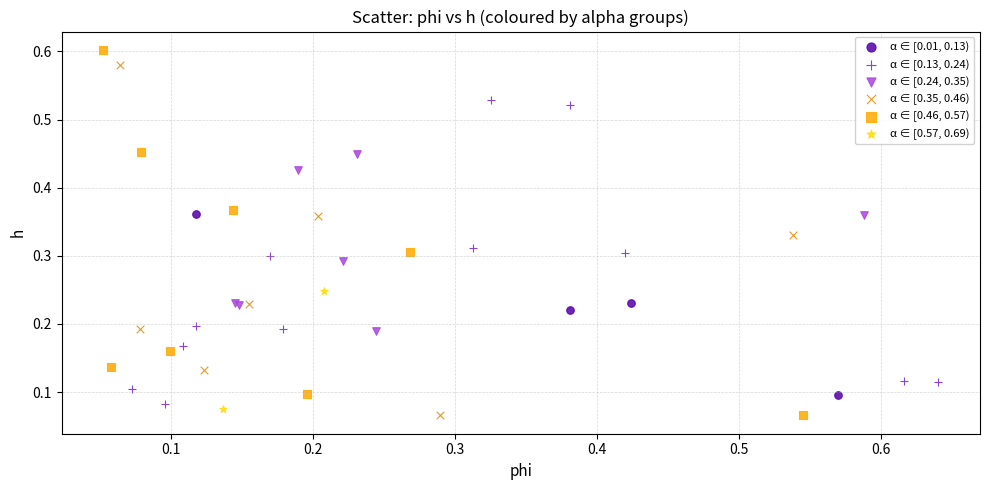

What are all the series names shown in the legend?

α ∈ [0.01, 0.13), α ∈ [0.13, 0.24), α ∈ [0.24, 0.35), α ∈ [0.35, 0.46), α ∈ [0.46, 0.57), α ∈ [0.57, 0.69)